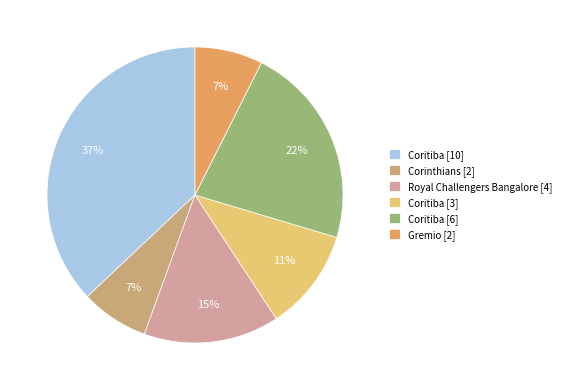

Count the number of slices in the pie.

6